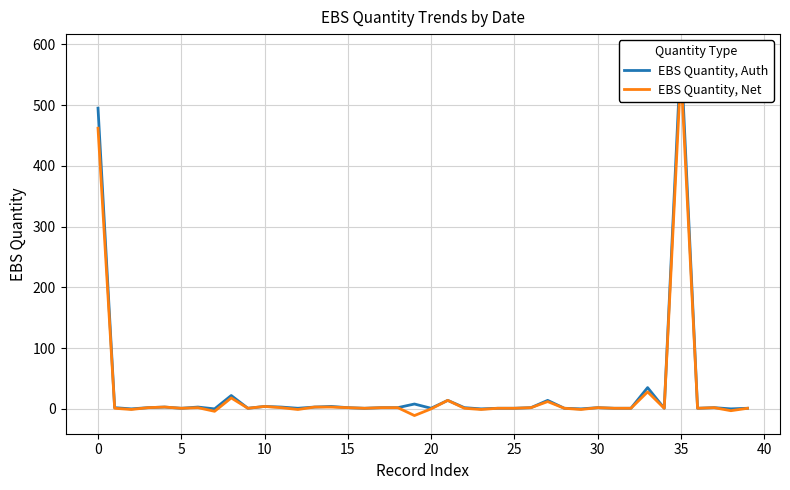

How many values in the EBS Quantity, Net series exceed 1?

19